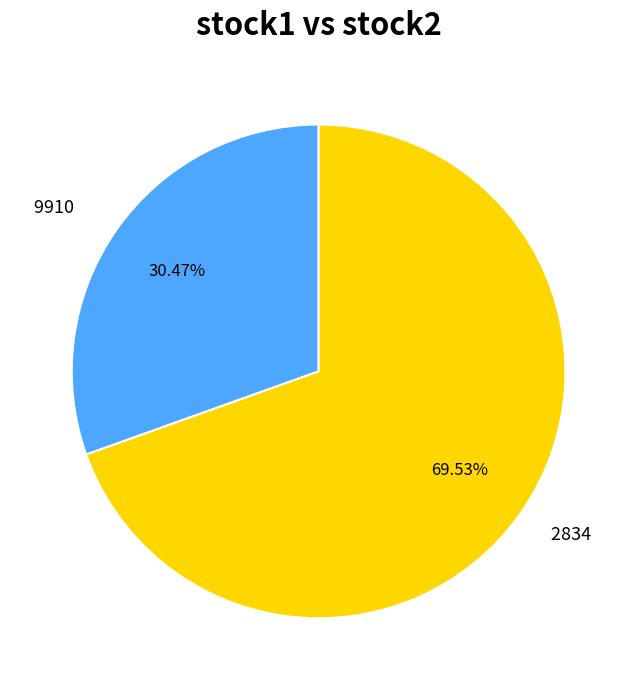

How much of the chart is everything except 2834?

30.5%